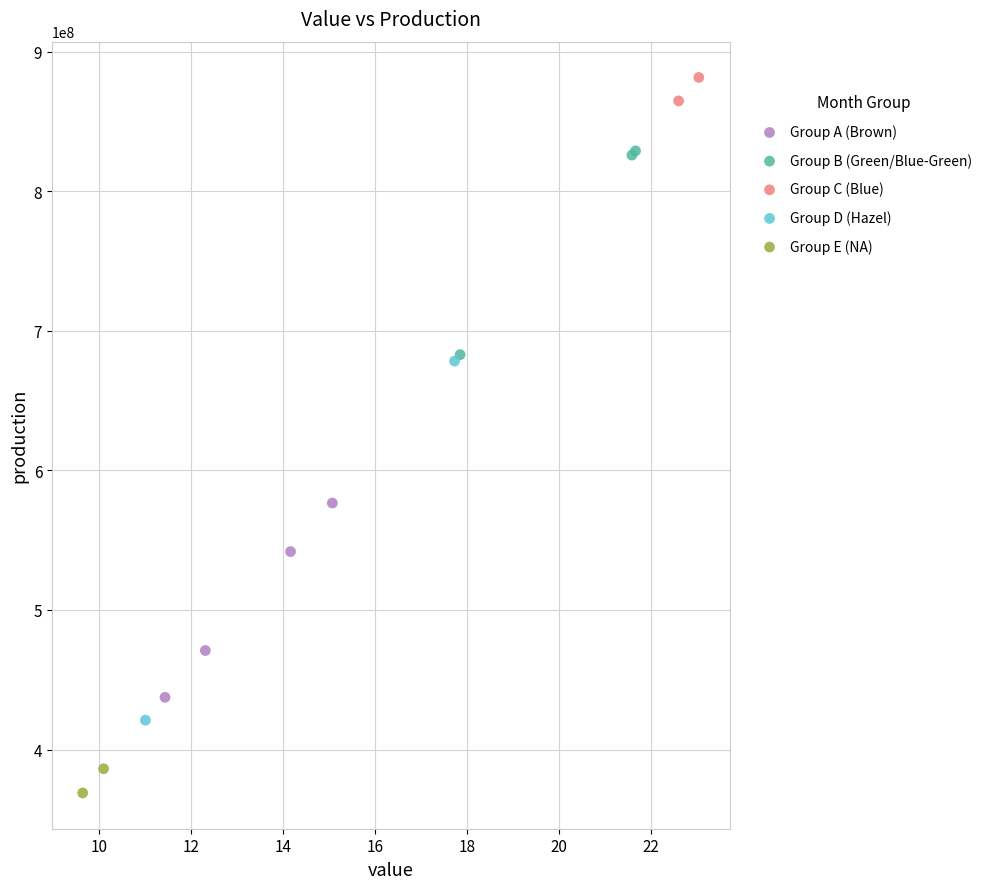

Which series contains the lowest Y value?

Group E (NA)